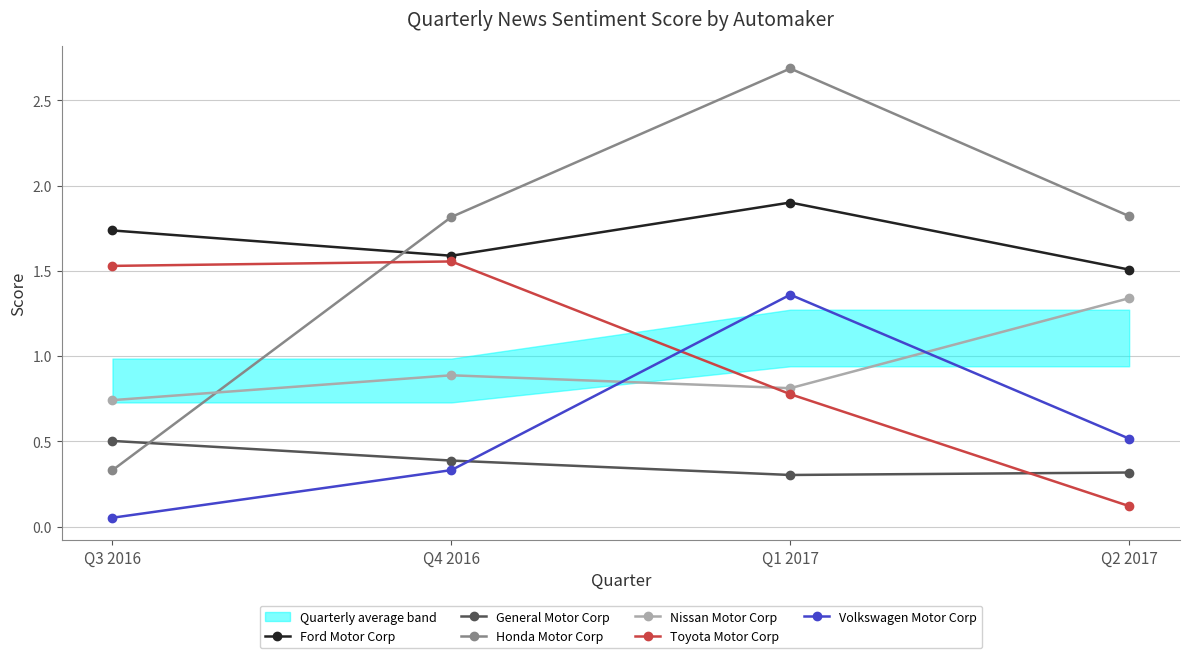

What position from the right is Q1 2017?

2